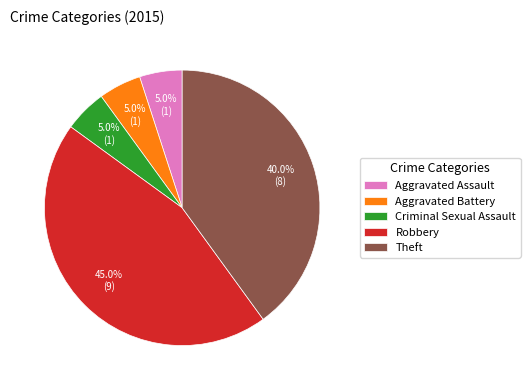

What percentage is the Aggravated Assault slice, to the nearest percent?

5%